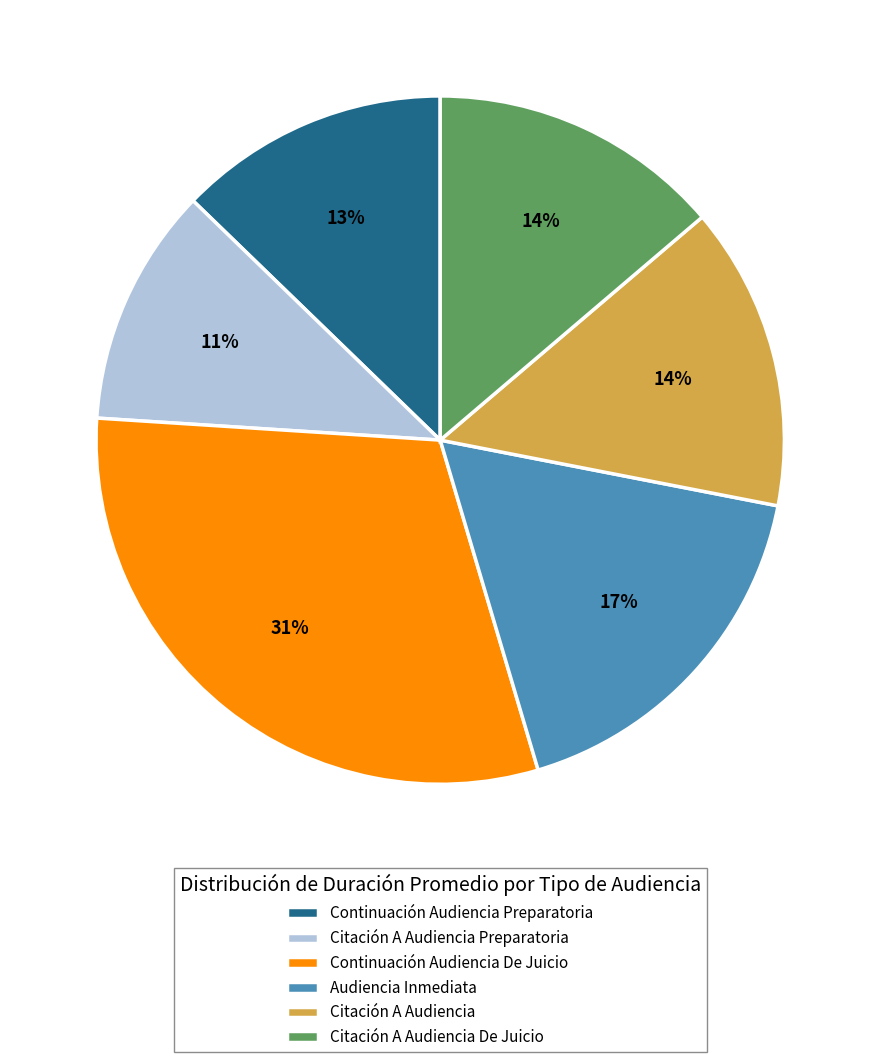

True or false: Audiencia Inmediata accounts for 11% of the total.

False